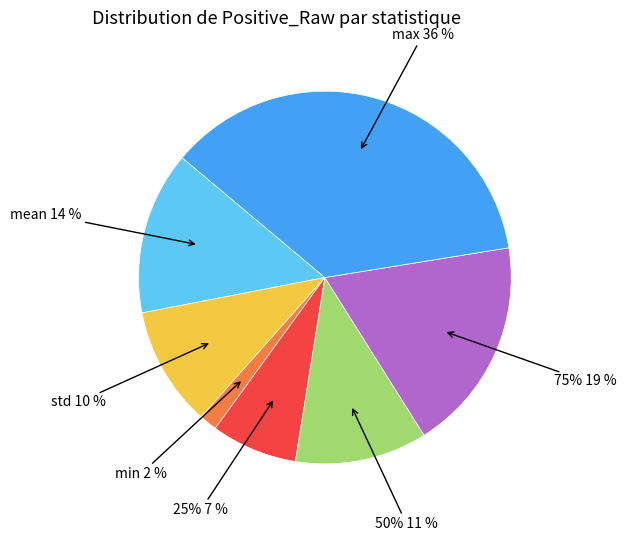

What percentage do 75% and 50% together represent?

30.1%